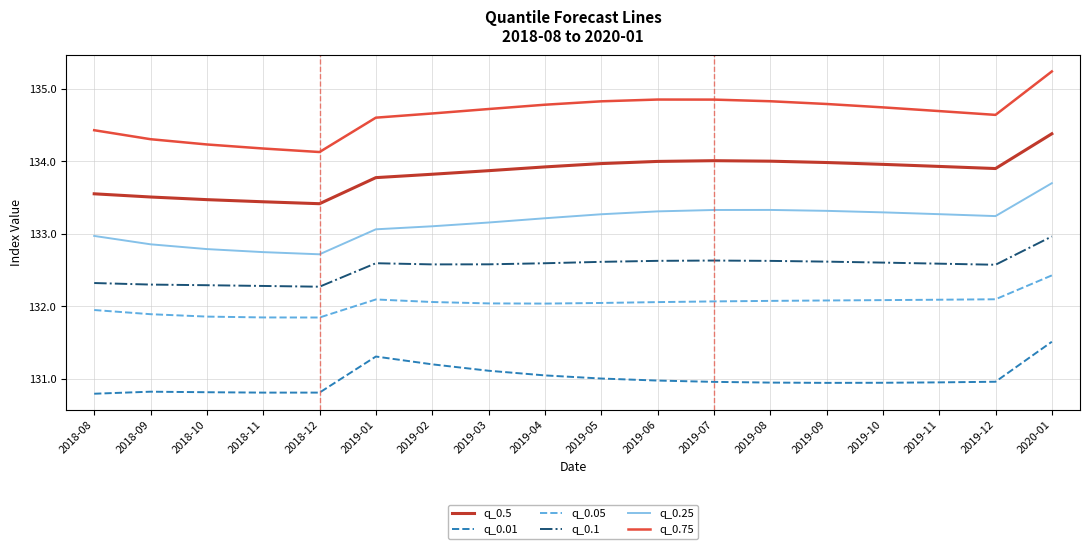

What is the lowest value of the q_0.75 series?

134.1